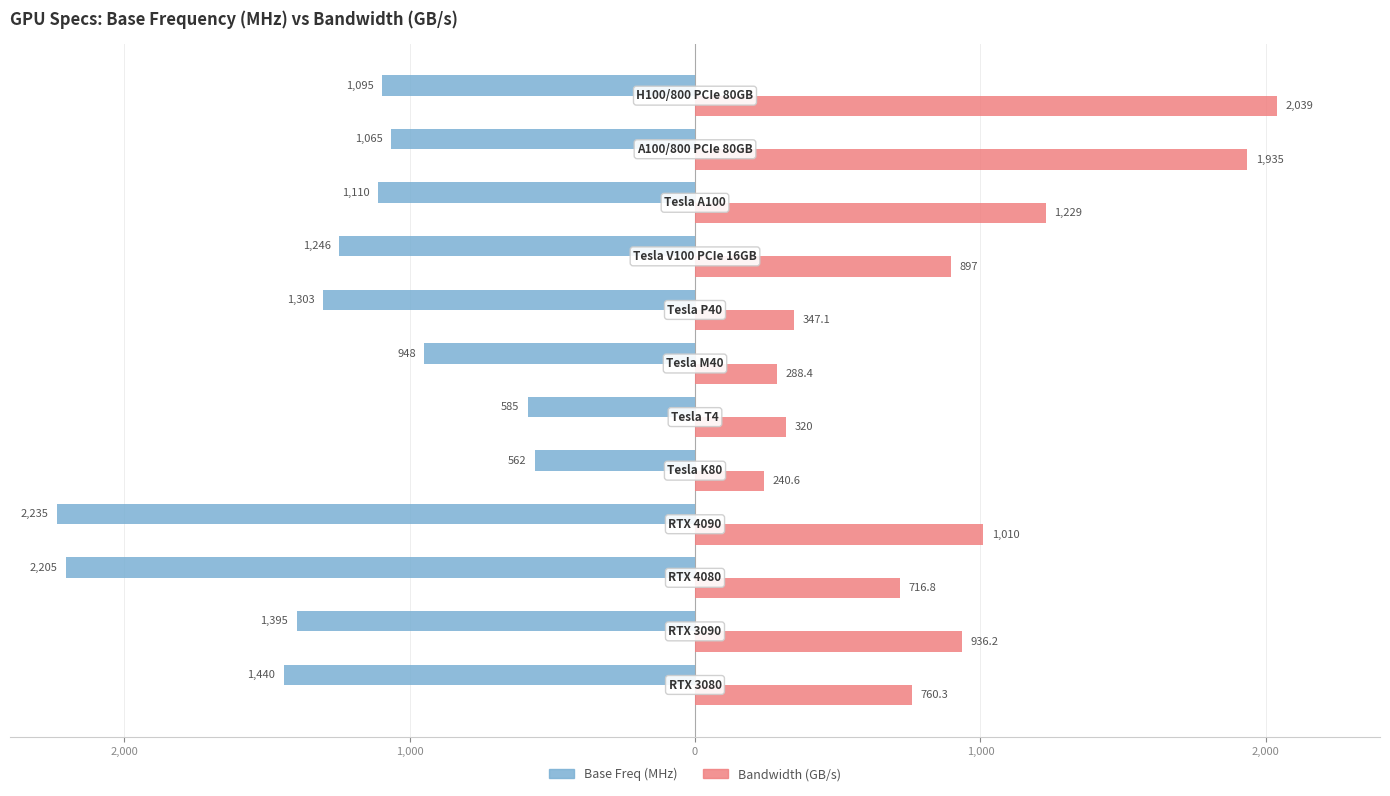

What are all the series names shown in the legend?

Base Freq (MHz), Bandwidth (GB/s)